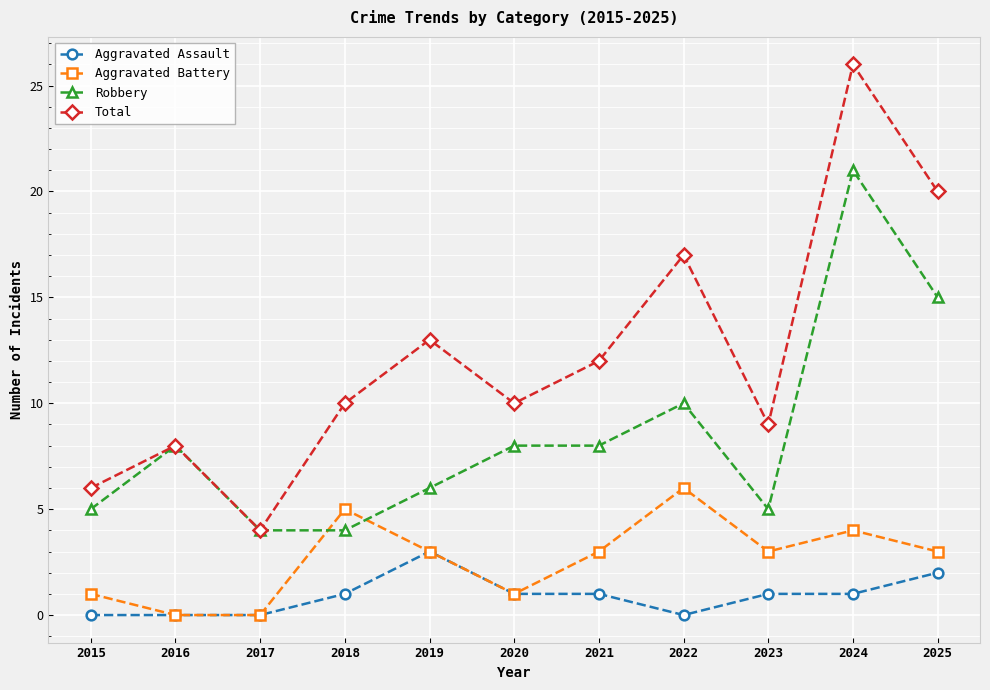

Rank the series by their maximum value, from lowest to highest.

Aggravated Assault, Aggravated Battery, Robbery, Total